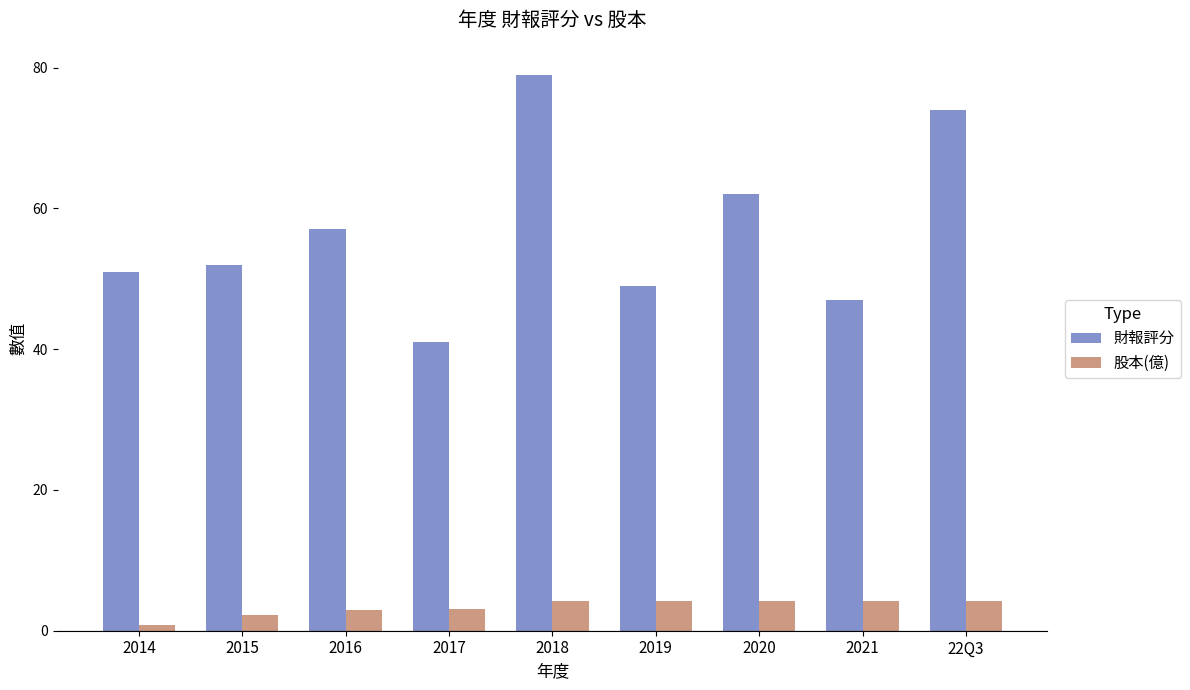

At how many categories does at least one series exceed 27?

9